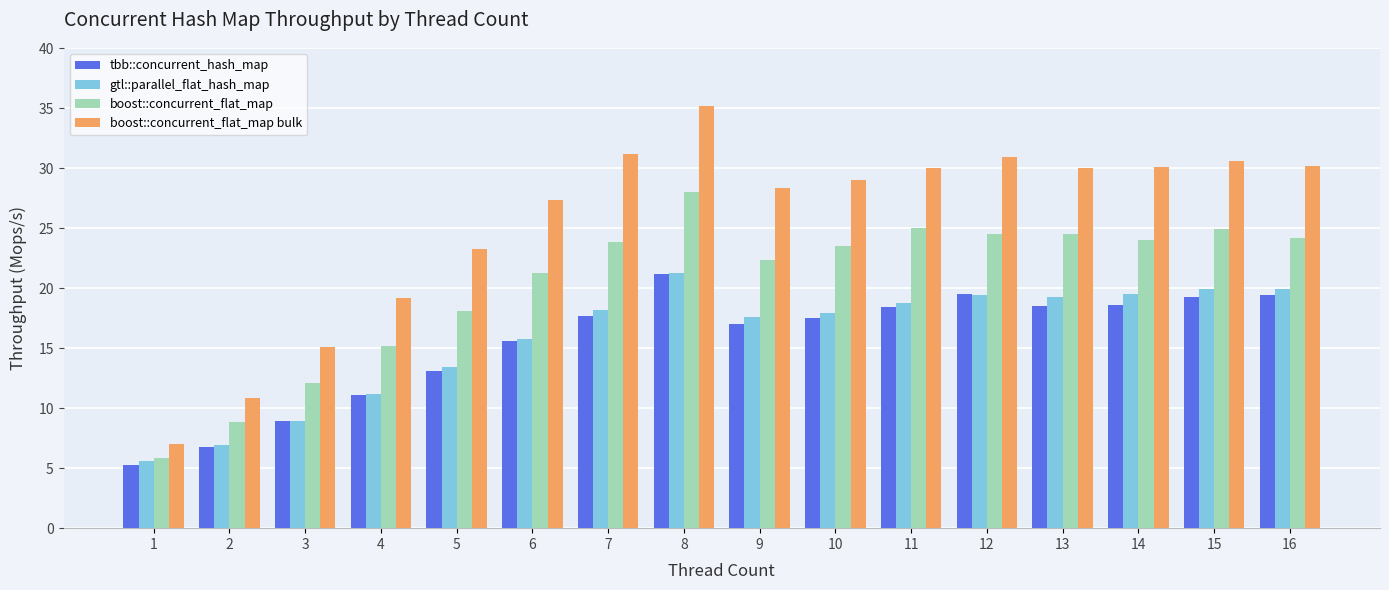

Is the value of gtl::parallel_flat_hash_map at 6 greater than the value of boost::concurrent_flat_map bulk at 13?

No